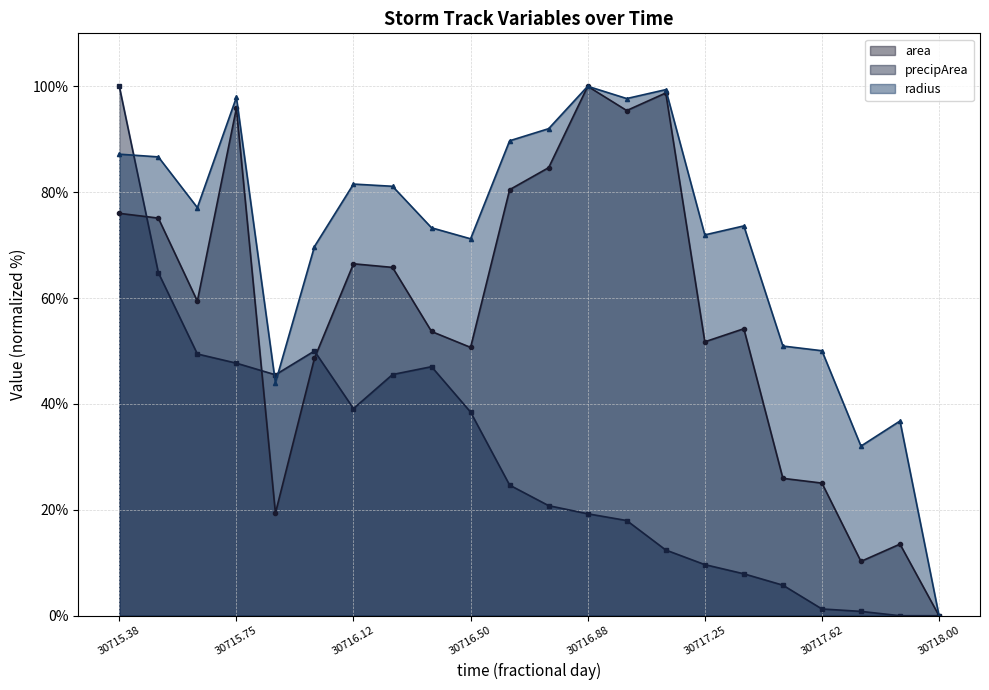

In precipArea, how many points are lower than both neighbors (excluding endpoints)?

2